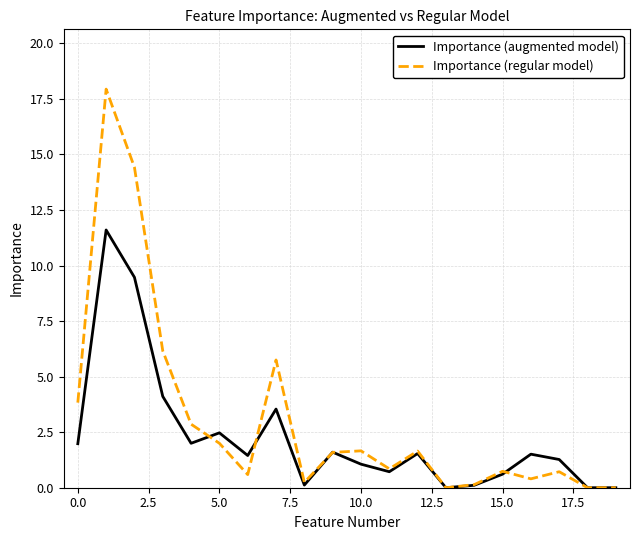

How many lines are shown in the chart?

2